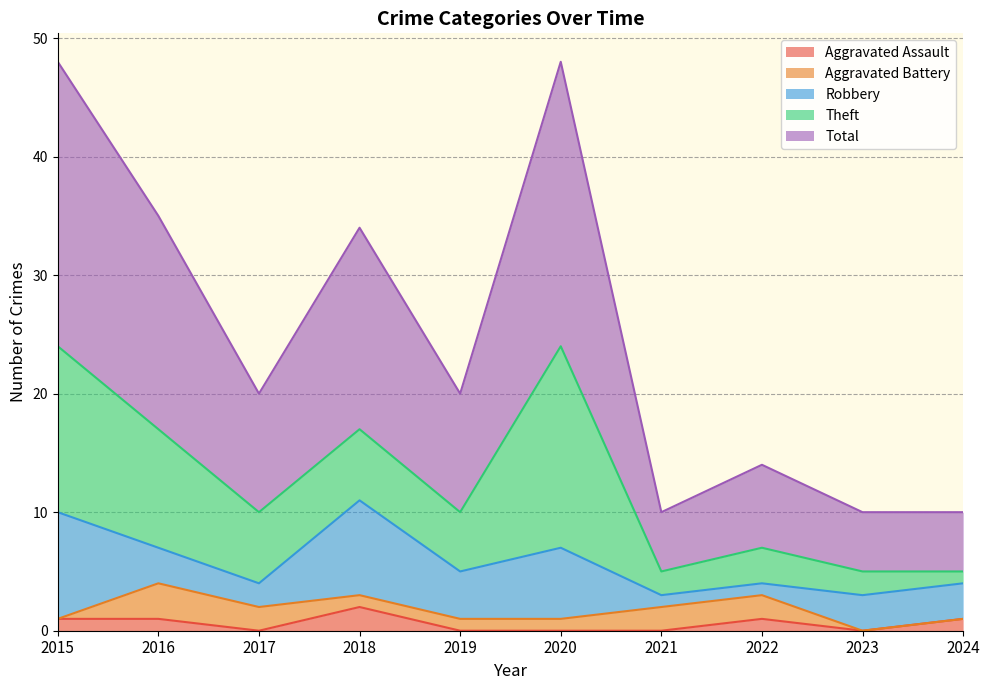

Where does the Robbery series first go above 3?

2015